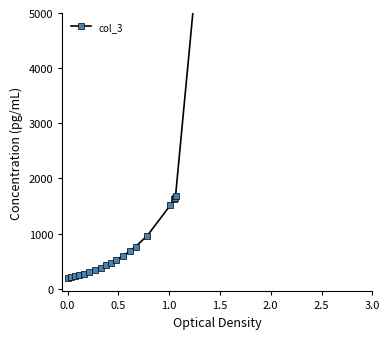

Does the chart display data point markers on the line(s)?

Yes